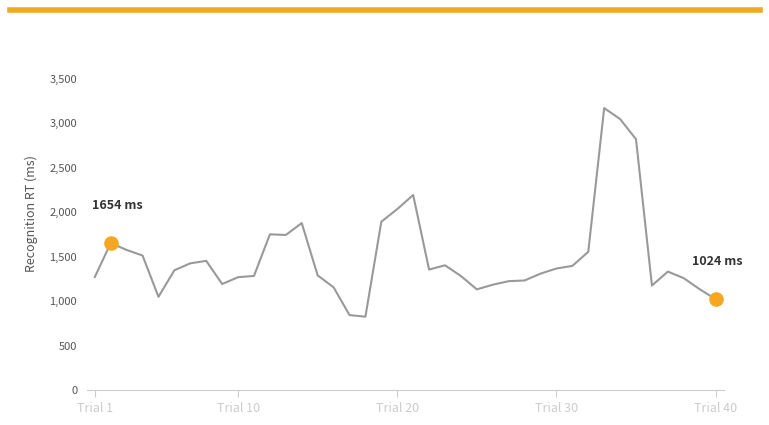

What is the minimum value shown in the chart?

826.5